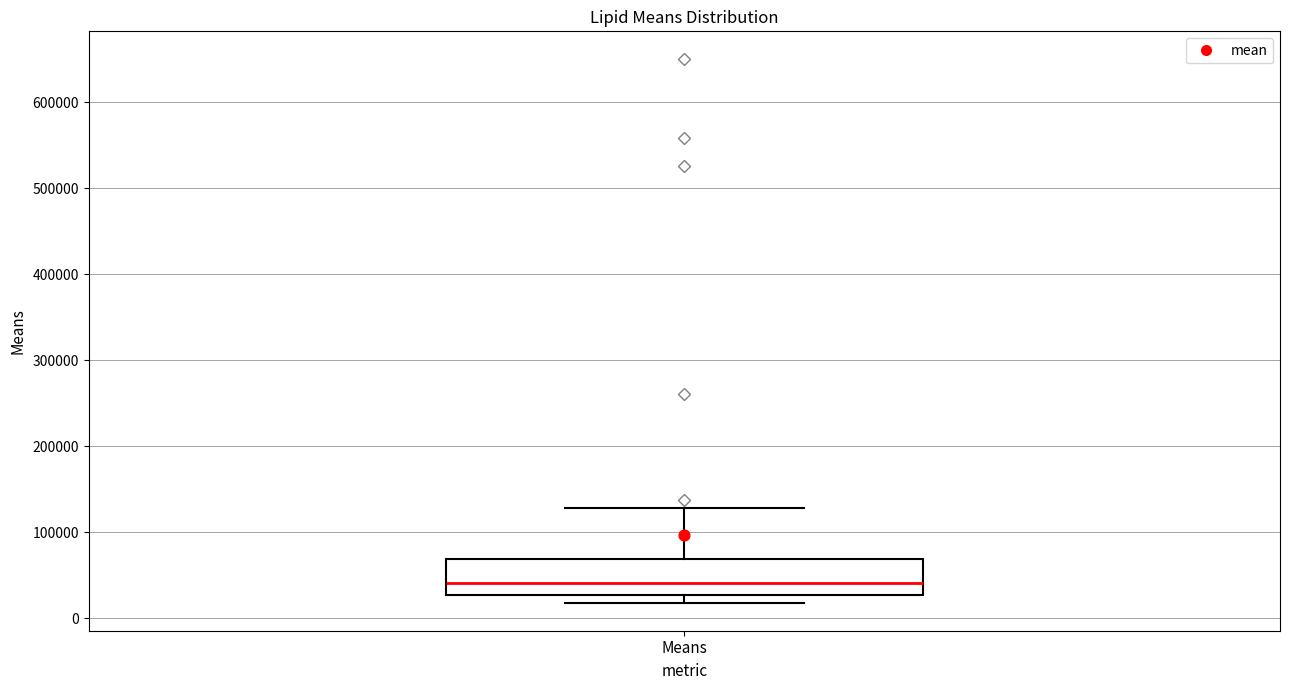

Transcribe this box plot: give where the median line is, the range the box spans, and where the two whiskers end, as read against the y-axis. The values are not printed on the chart, so give them approximately, as read against the axis.

median 40000, box 30000 to 70000, whiskers 20000 to 130000